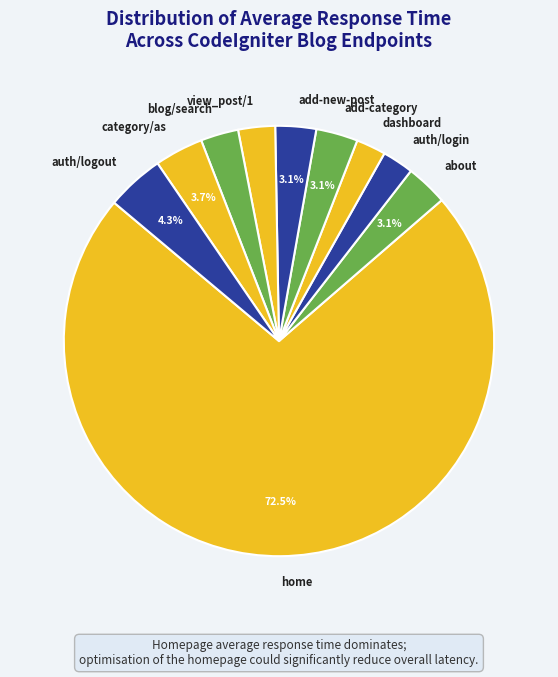

What percentage is NOT represented by auth/logout?

95.7%